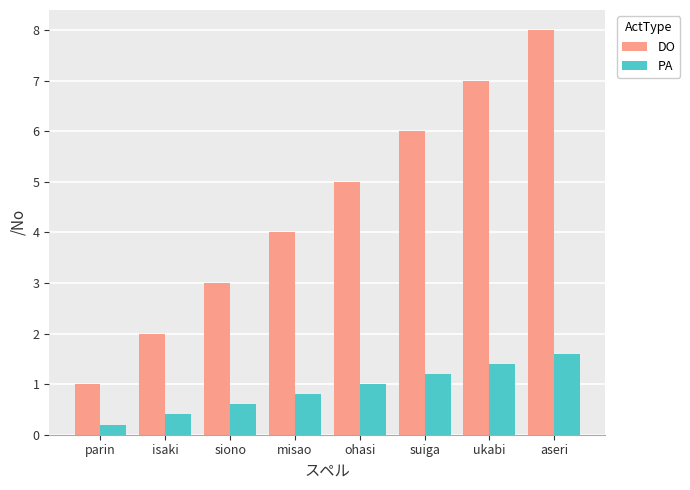

The value of PA at suiga is 0.5. True or false?

False